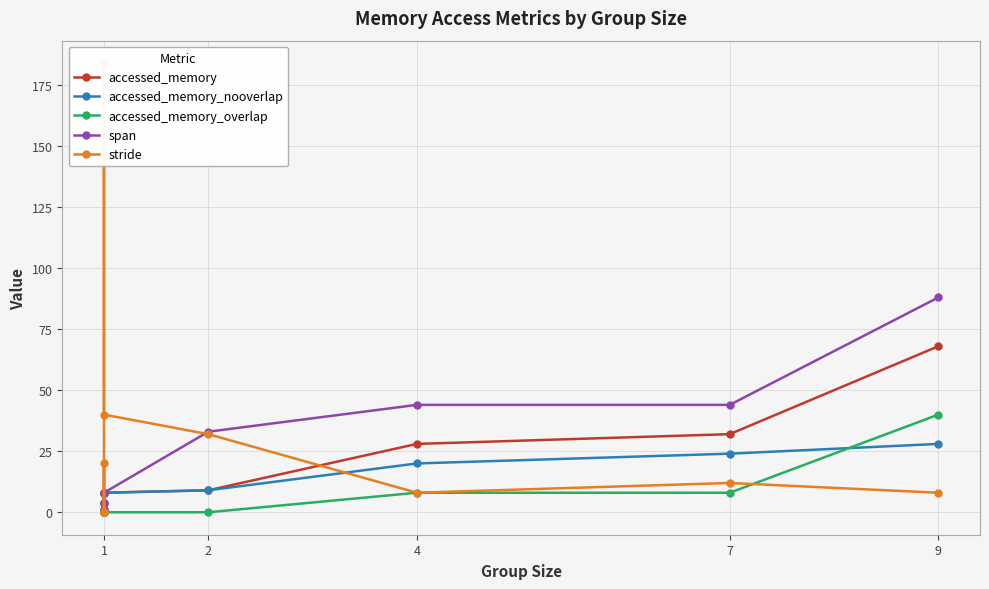

What are all the series names shown in the legend?

accessed_memory, accessed_memory_nooverlap, accessed_memory_overlap, span, stride